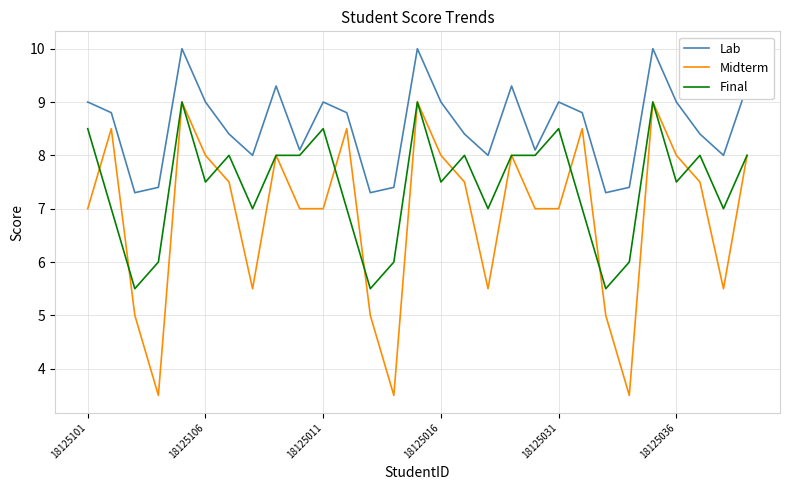

Rank the series by their average value, from lowest to highest.

Midterm, Final, Lab